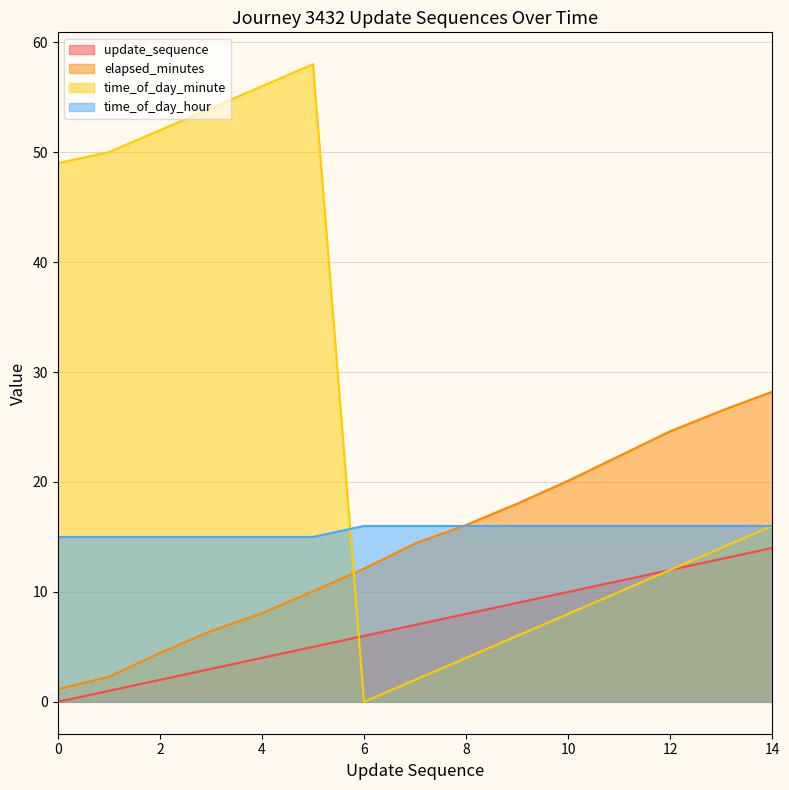

Which series has the widest spread of values?

time_of_day_minute